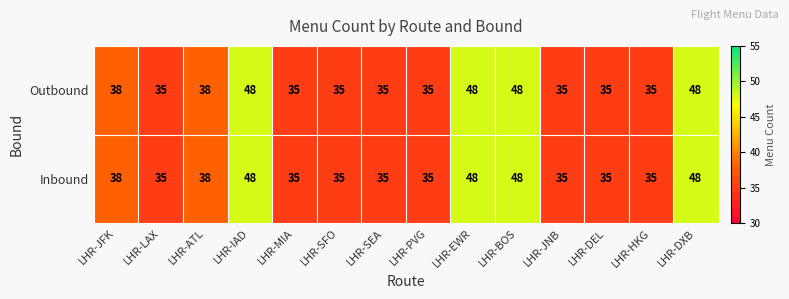

What is the smallest value displayed?

35